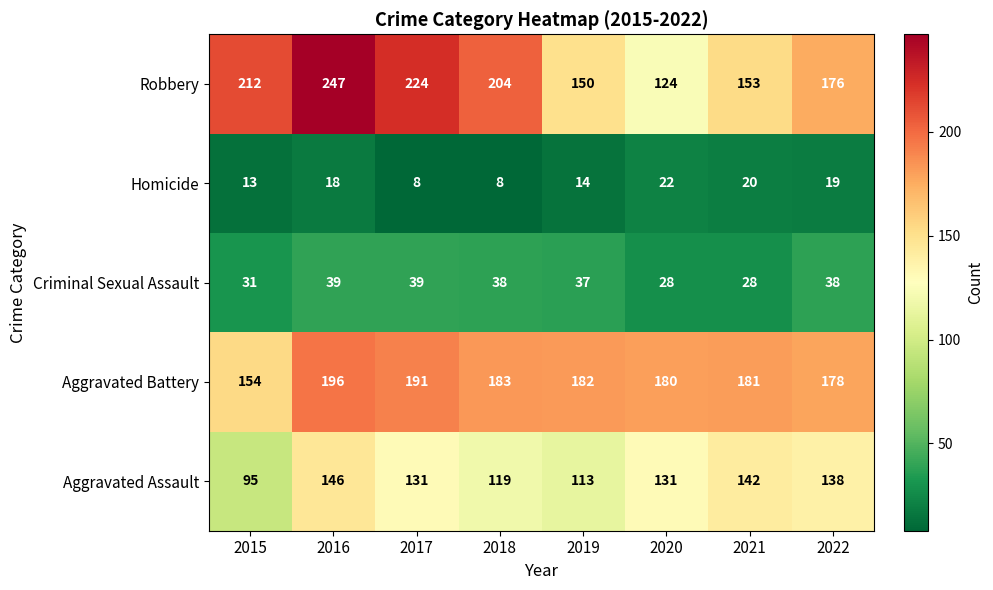

How many distinct data groups are displayed?

5